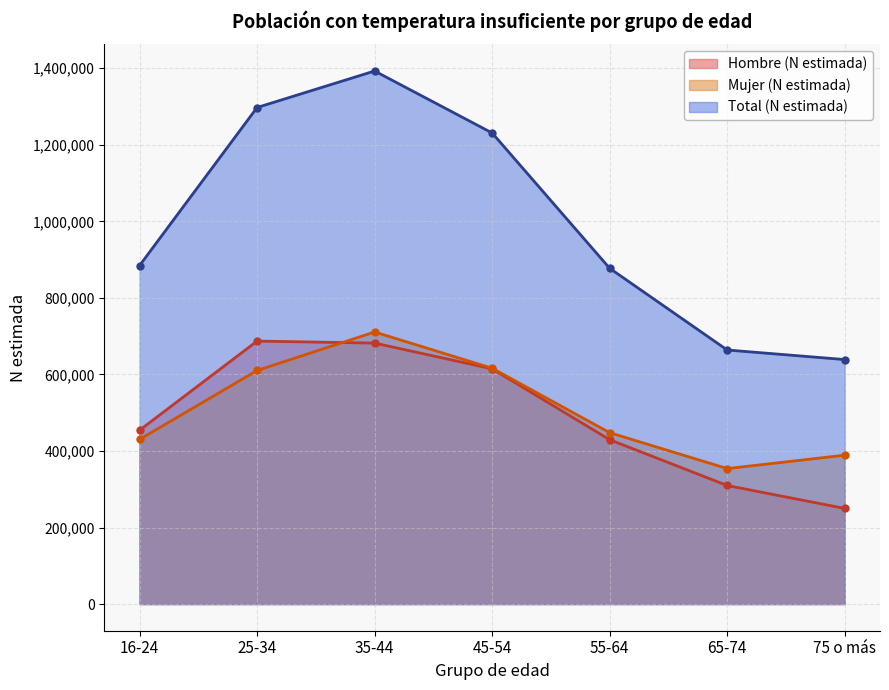

What is the sum of the Total (N estimada) values at 55-64 and 16-24?

1761605